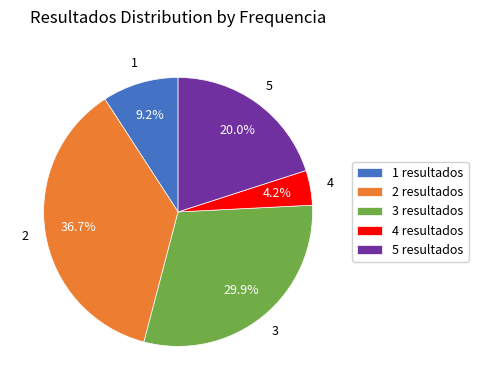

Which has a higher value, 3 resultados or 4 resultados?

3 resultados